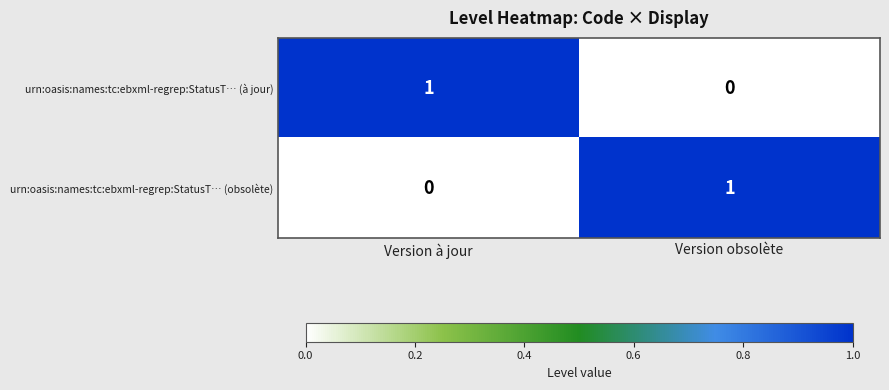

Reading left to right, extract all data points from this chart.

urn:oasis:names:tc:ebxml-regrep:StatusT… (à jour): 1	0
urn:oasis:names:tc:ebxml-regrep:StatusT… (obsolète): 0	1